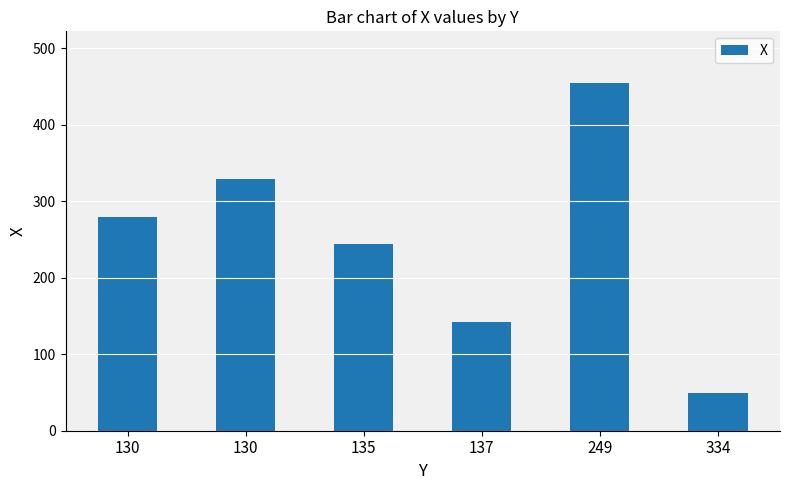

What is the difference between the values at 137 and 130?

187